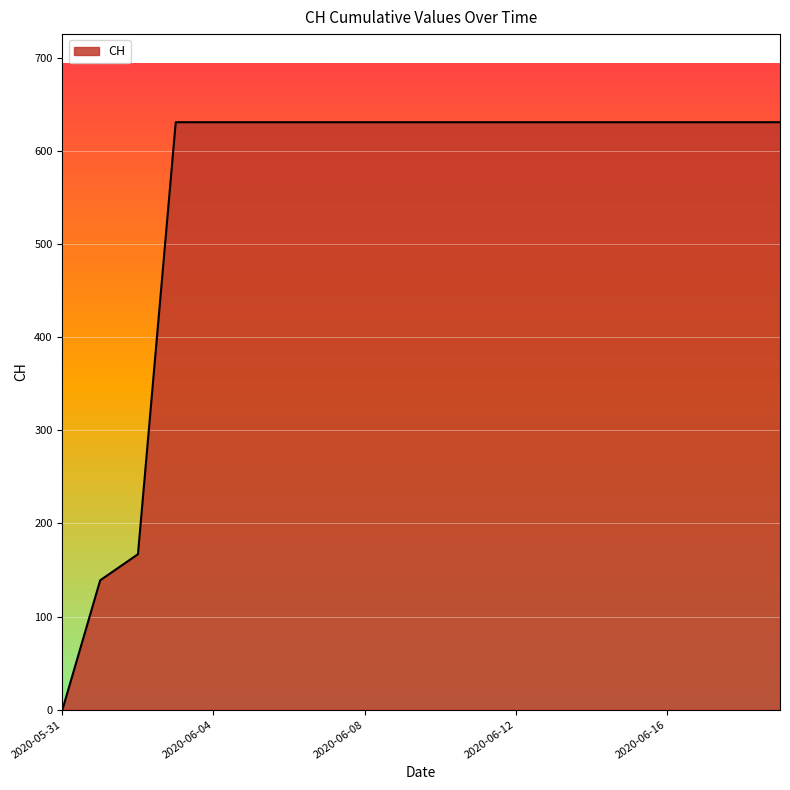

What is the difference between the maximum and minimum values?

631